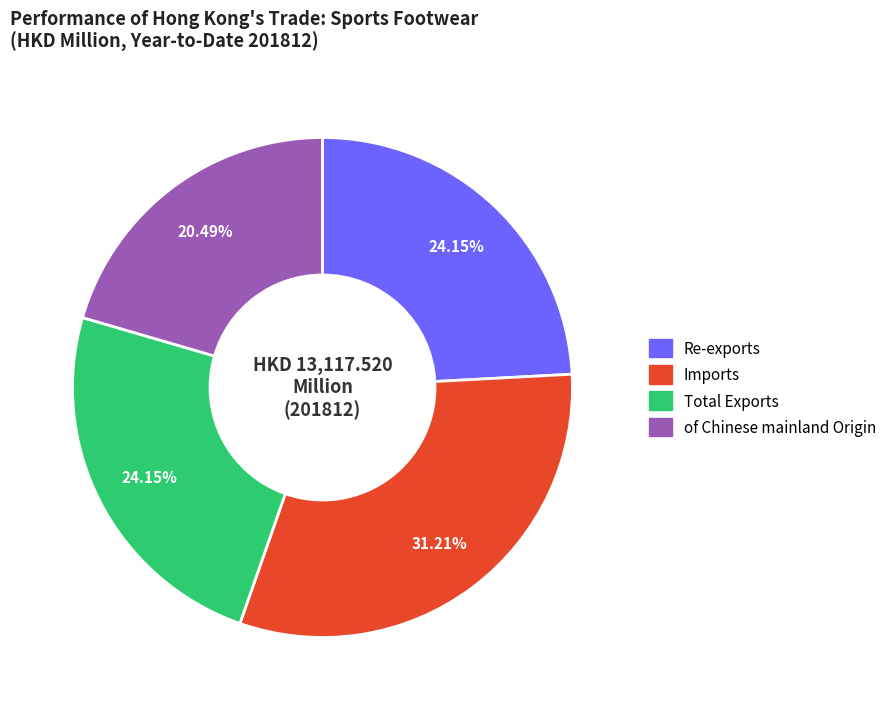

Does any single category account for the majority?

No